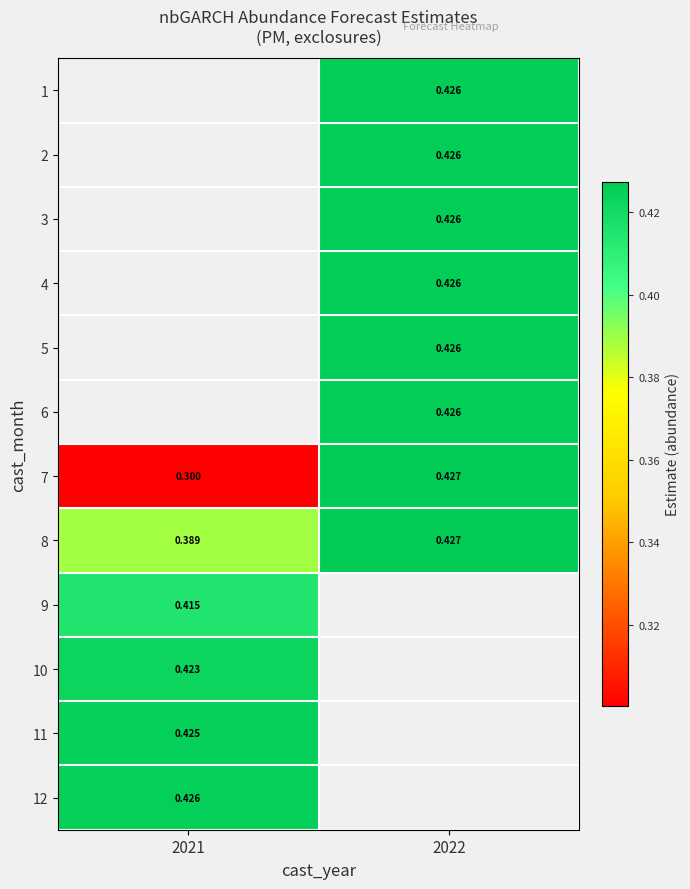

At which label does 5 first exceed 0?

2022